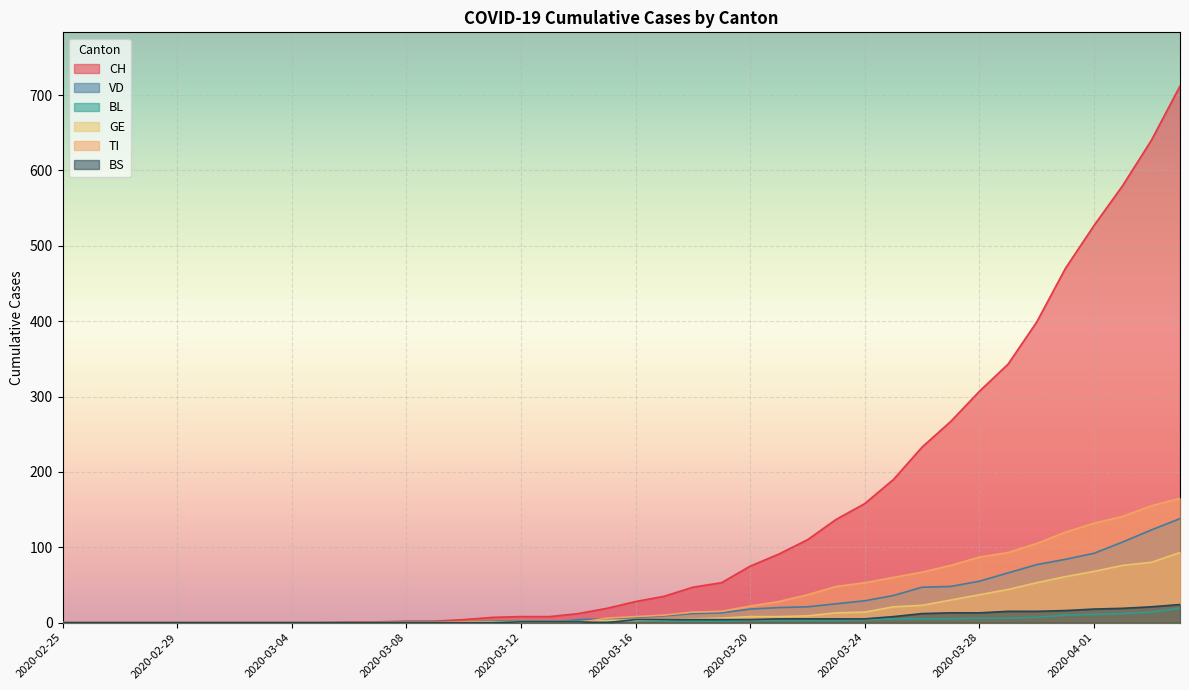

The BL series shows 3 at 2020-03-21. True or false?

True